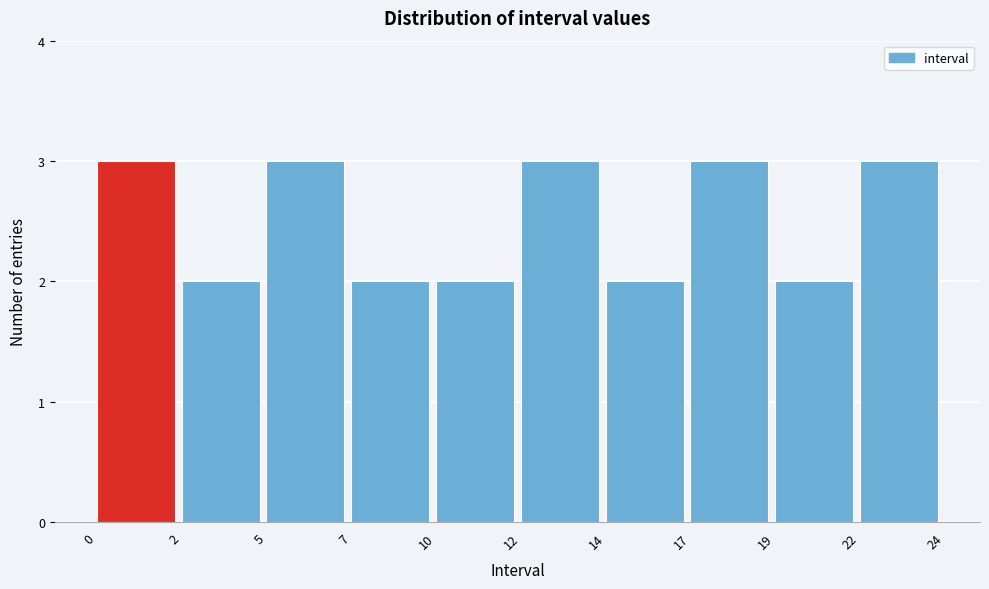

Reading left to right, what are all the values shown in this chart?

3	2	3	2	2	3	2	3	2	3